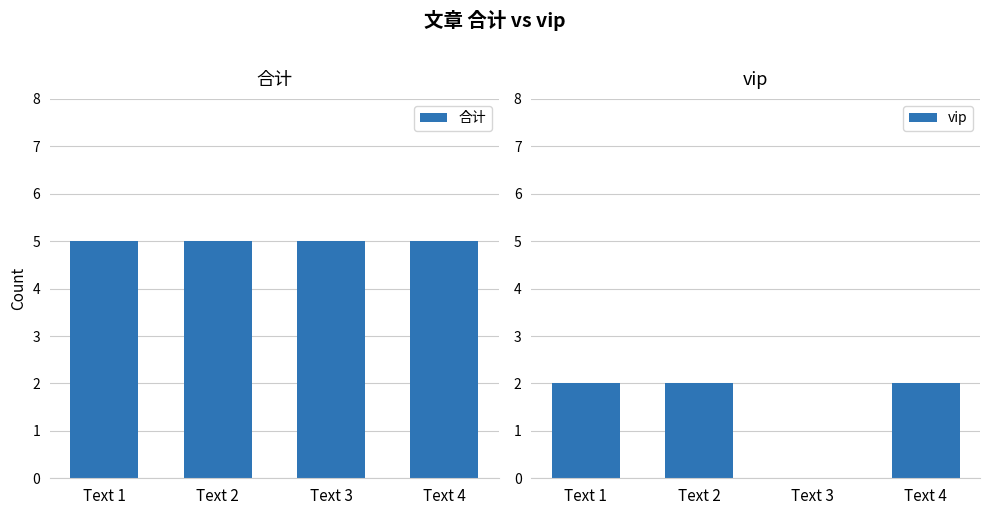

Reading right to left, extract all data points from this chart.

合计: 5	5	5	5
vip: 2	0	2	2